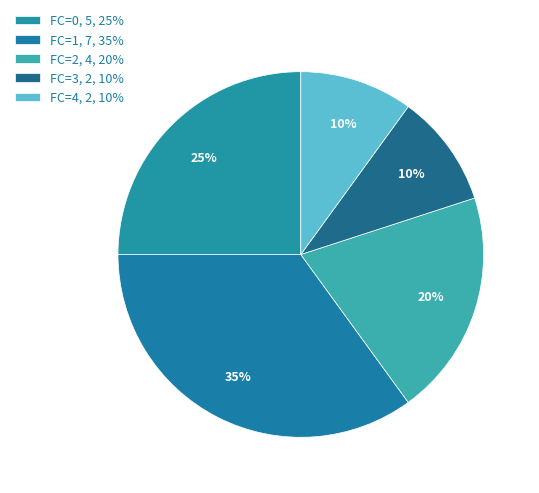

Count the number of slices in the pie.

5